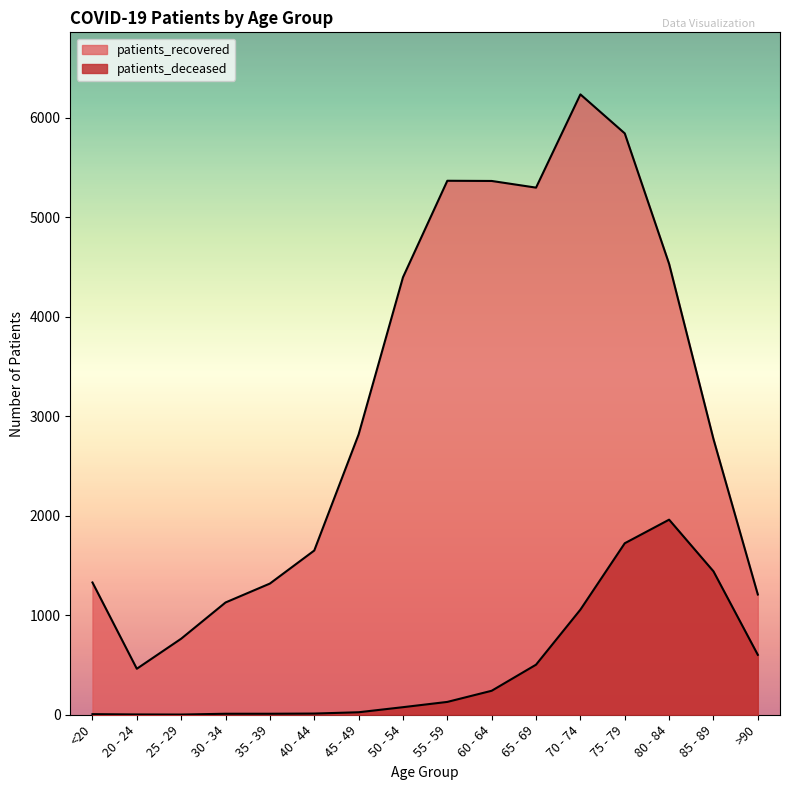

Where is patients_recovered nearest to the value 3347?

45 - 49